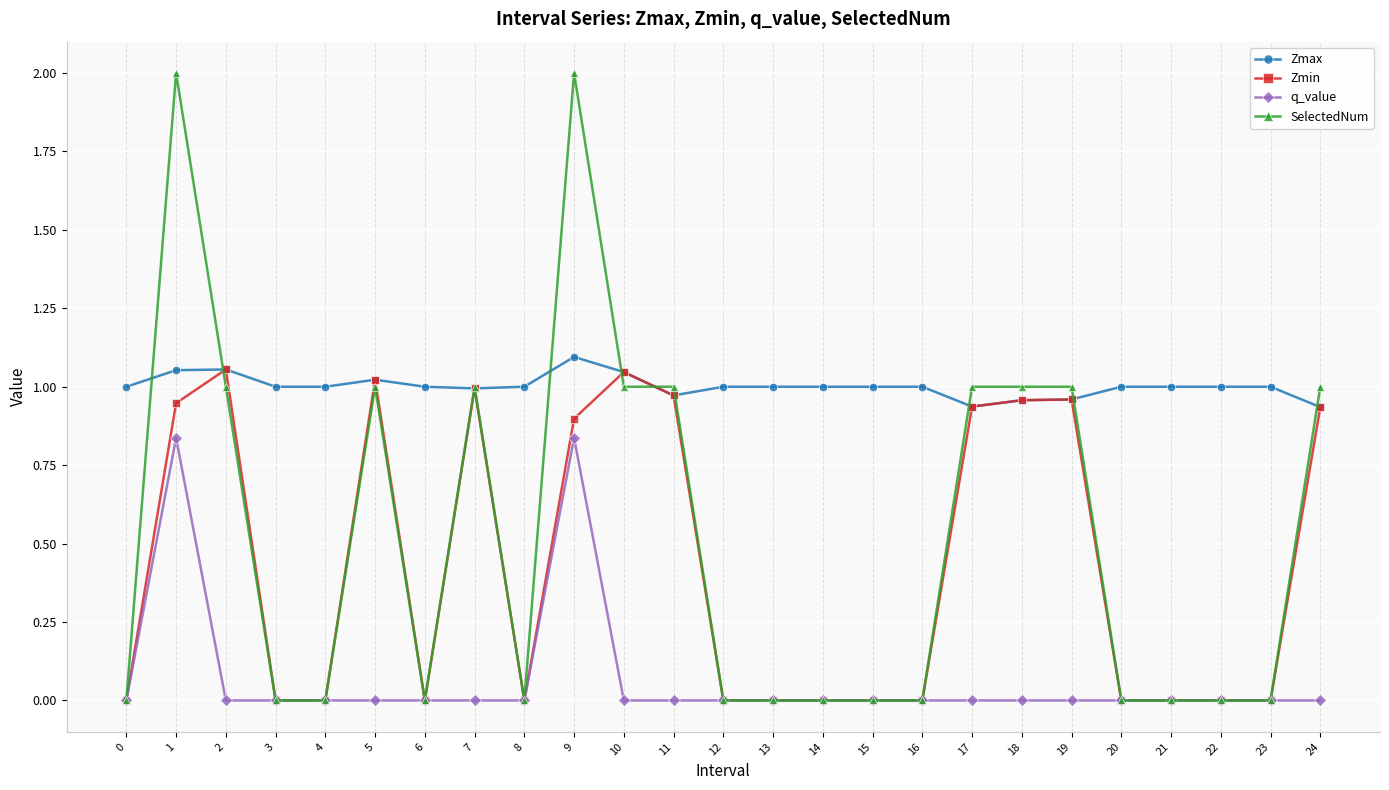

What is the total value across all series at 11?

2.9